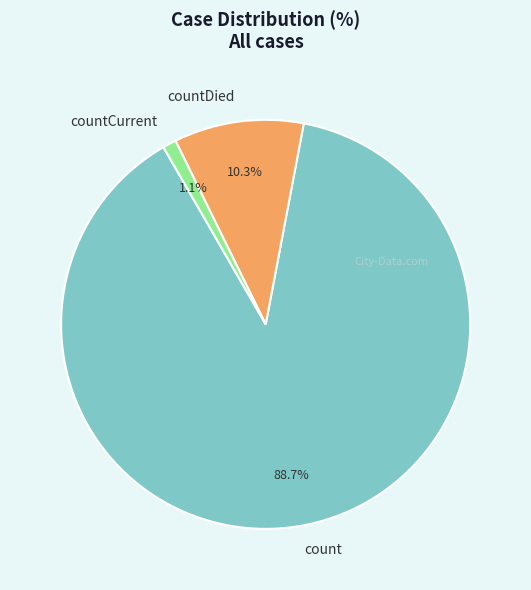

Which has a higher value, countDied or countCurrent?

countDied